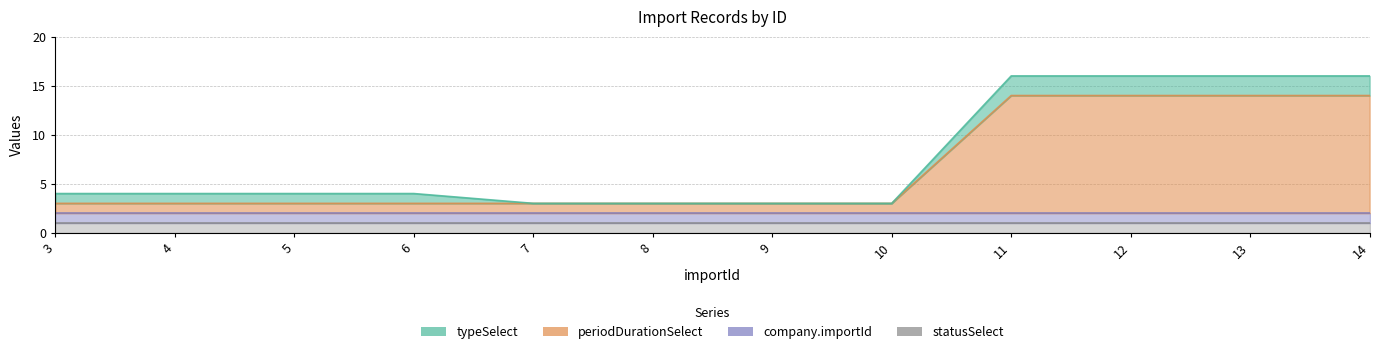

The company.importId series shows 1 at 5. True or false?

True